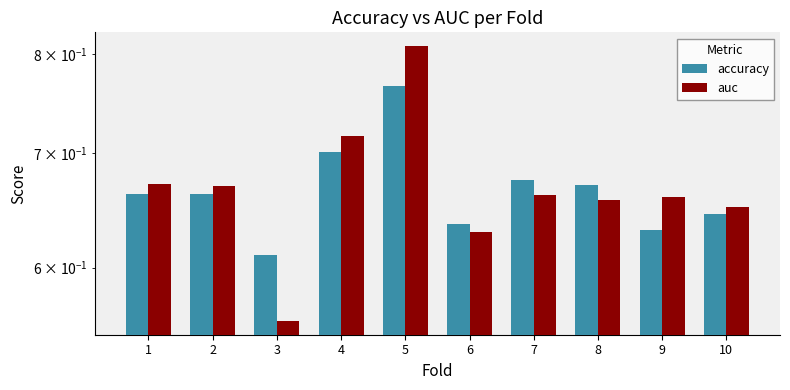

Which series has the largest total across all categories?

auc